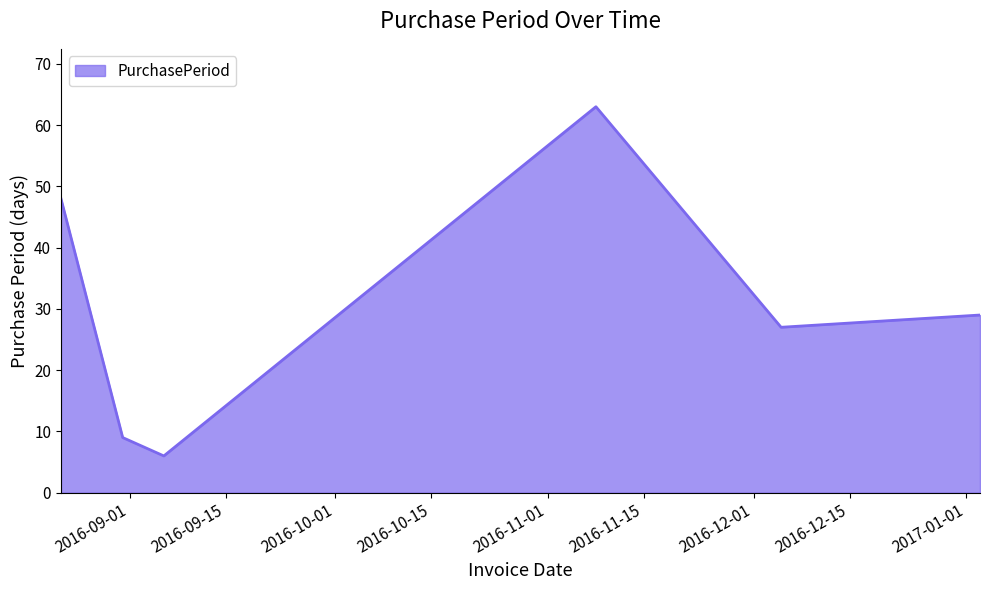

True or false: the data has more than 1 interior local peaks.

False